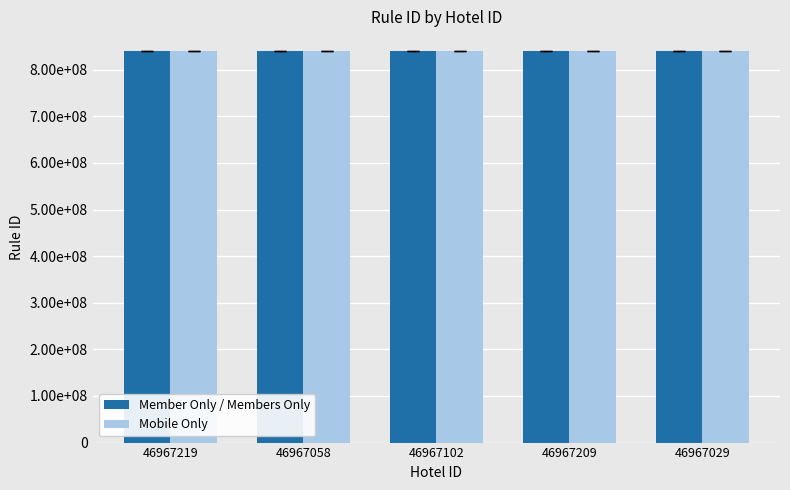

The value of Member Only / Members Only at 46967209 is 281110483. True or false?

False